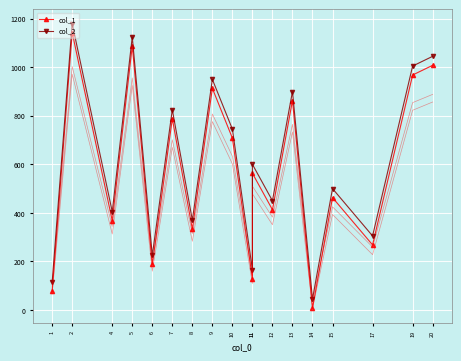

Is the value of col_2 at 6 greater than the value of col_1 at 19?

No